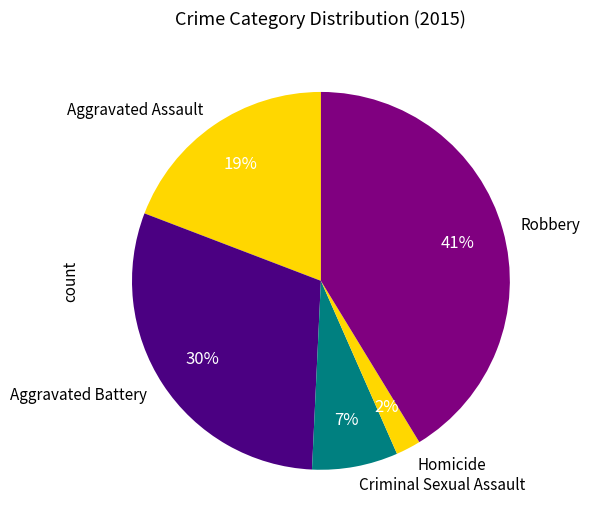

Is Robbery the majority of the pie?

No